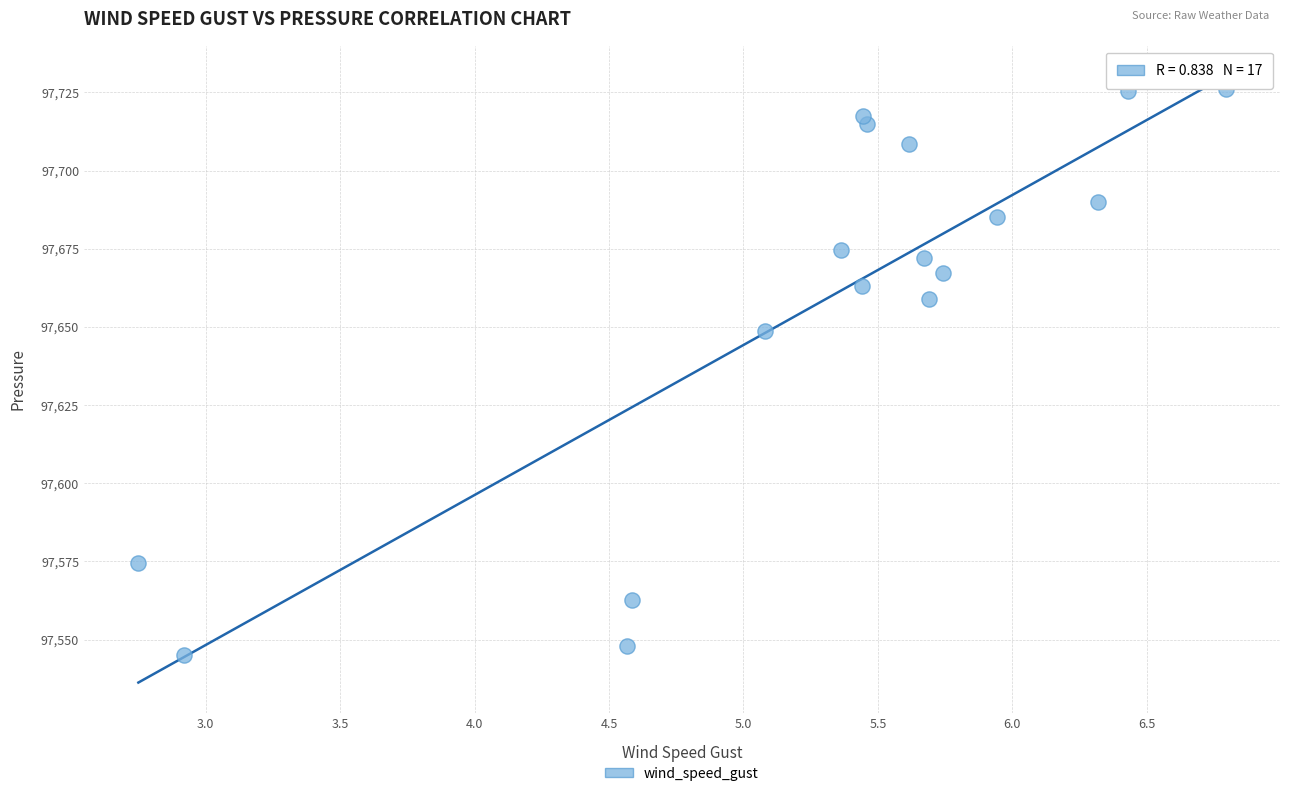

What is the range of X values (max minus min)?

4.0